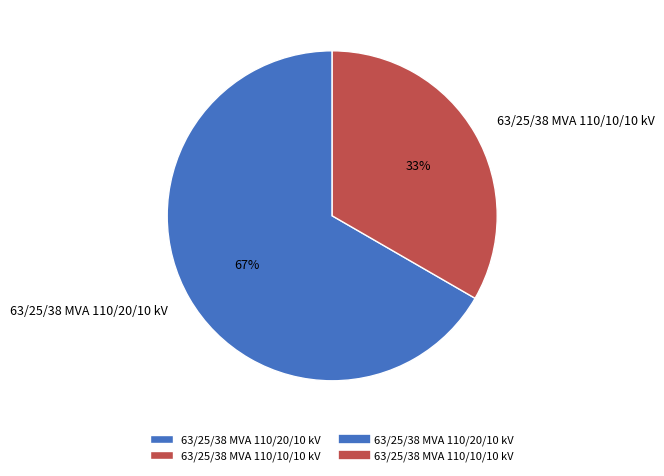

To the nearest percent, what portion does 63/25/38 MVA 110/20/10 kV represent?

67%